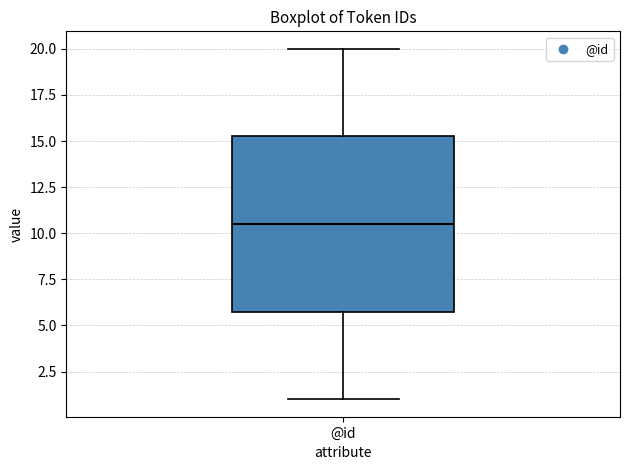

Read this box plot against the y-axis: the position of the median line, the range covered by the box, and the ends of both whiskers. The values are not printed on the chart, so give them approximately, as read against the axis.

median 10.5, box 6.0 to 15.5, whiskers 1.0 to 20.0